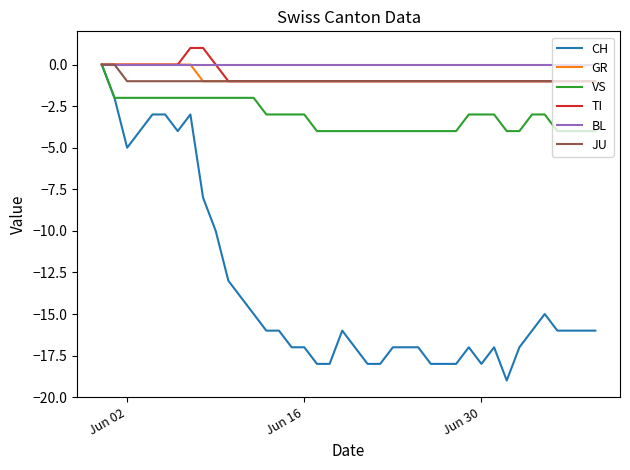

Which series has the largest range (max minus min)?

CH